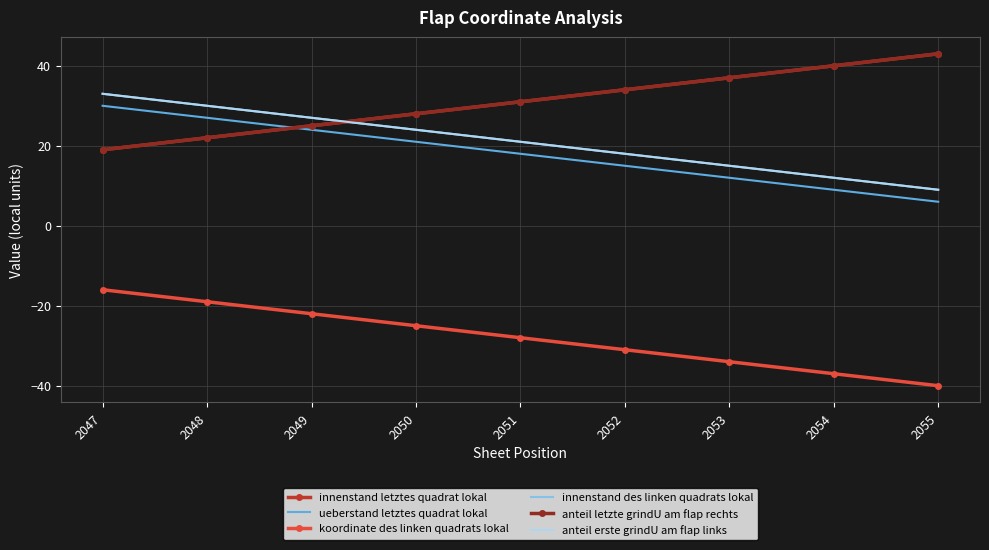

Reading left to right, transcribe all the data shown in this chart.

innenstand letztes quadrat lokal: 2047=19	2048=22	2049=25	2050=28	2051=31	2052=34	2053=37	2054=40	2055=43
ueberstand letztes quadrat lokal: 2047=30	2048=27	2049=24	2050=21	2051=18	2052=15	2053=12	2054=9	2055=6
koordinate des linken quadrats lokal: 2047=-16	2048=-19	2049=-22	2050=-25	2051=-28	2052=-31	2053=-34	2054=-37	2055=-40
innenstand des linken quadrats lokal: 2047=33	2048=30	2049=27	2050=24	2051=21	2052=18	2053=15	2054=12	2055=9
anteil letzte grindU am flap rechts: 2047=19	2048=22	2049=25	2050=28	2051=31	2052=34	2053=37	2054=40	2055=43
anteil erste grindU am flap links: 2047=33	2048=30	2049=27	2050=24	2051=21	2052=18	2053=15	2054=12	2055=9